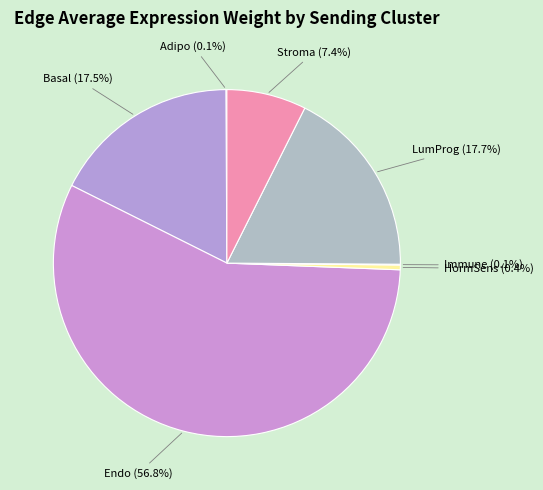

What is the largest slice in the pie chart?

Endo